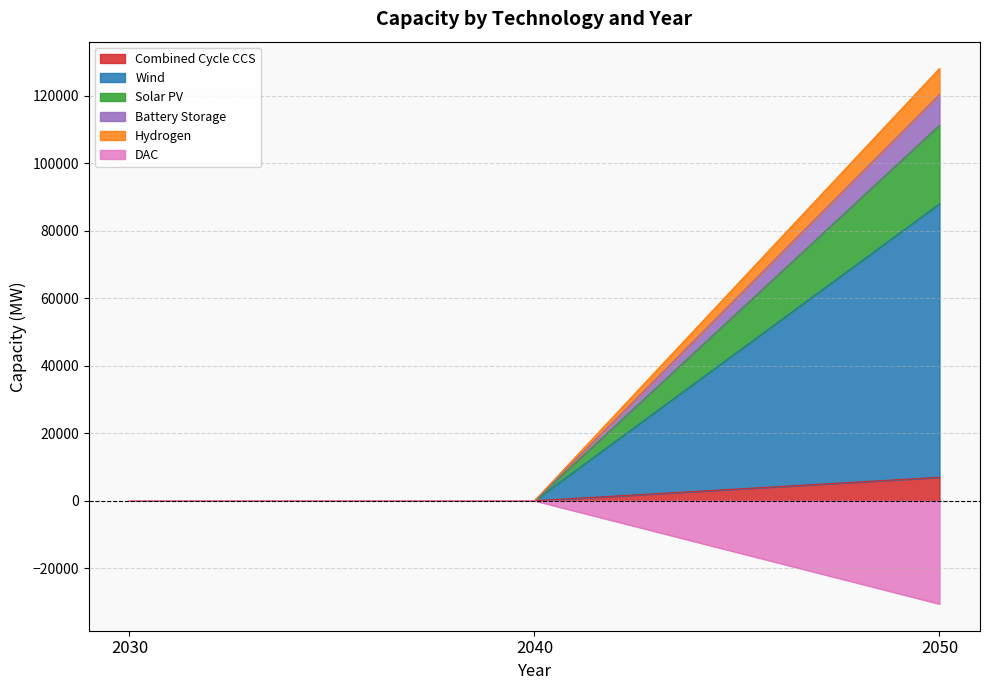

Between 2030 and 2050, which series saw the biggest shift?

Hydrogen